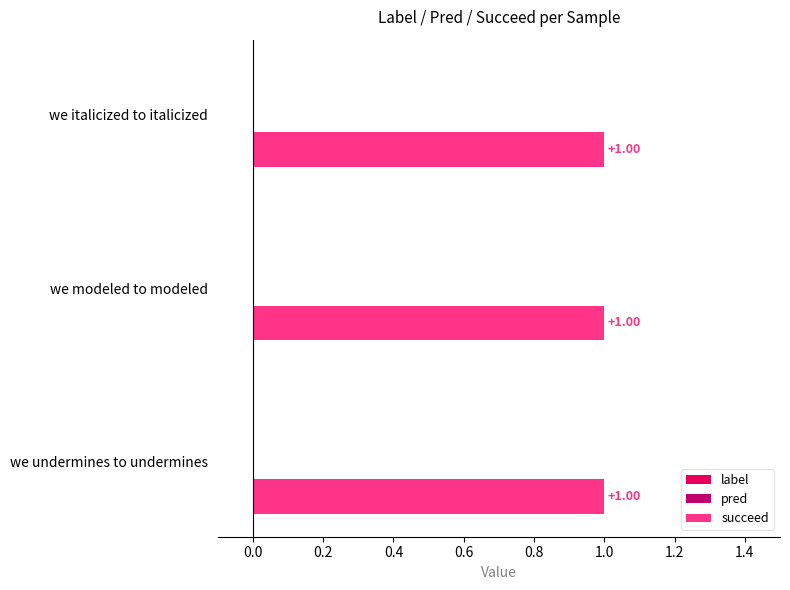

At which category does the chart reach its peak across all series?

we undermines to undermines